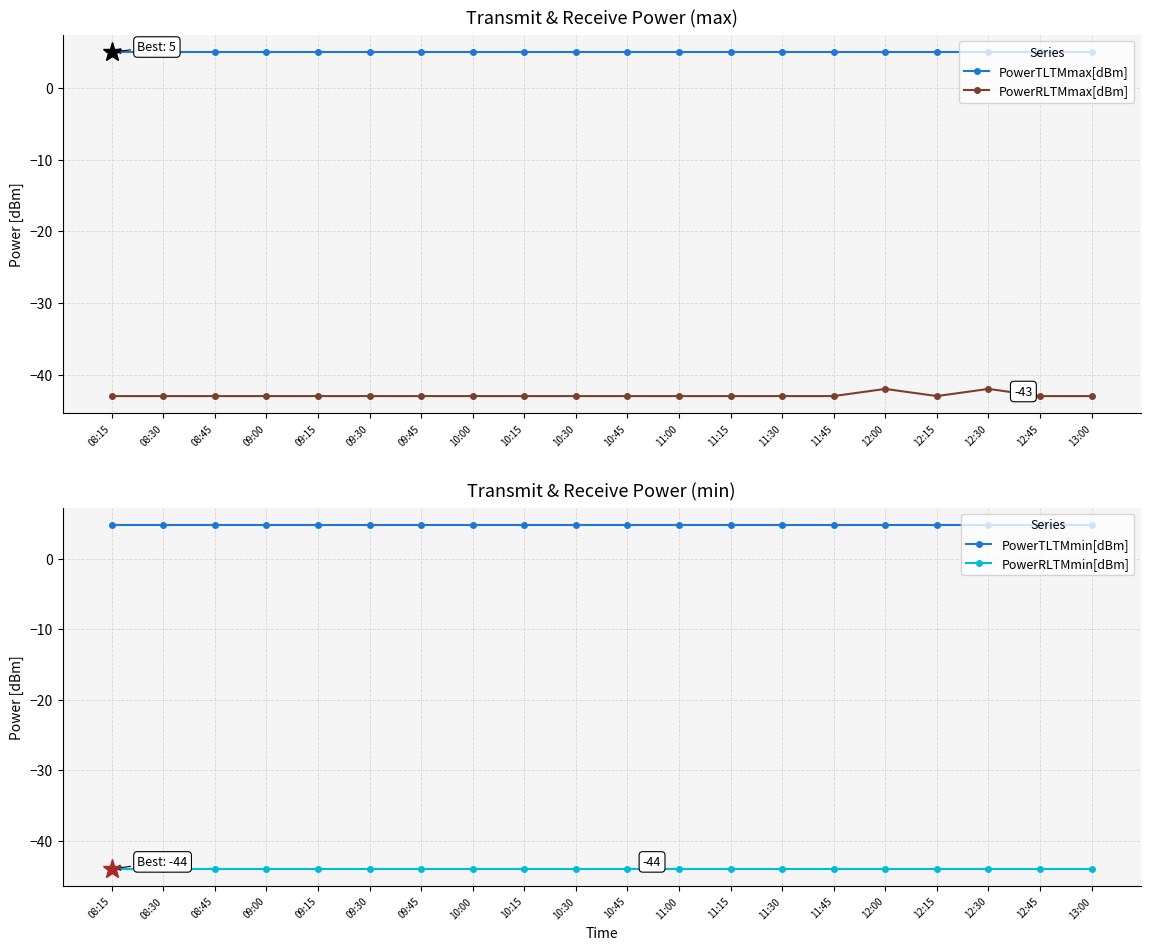

At which category does the chart reach its minimum across all series?

08:15